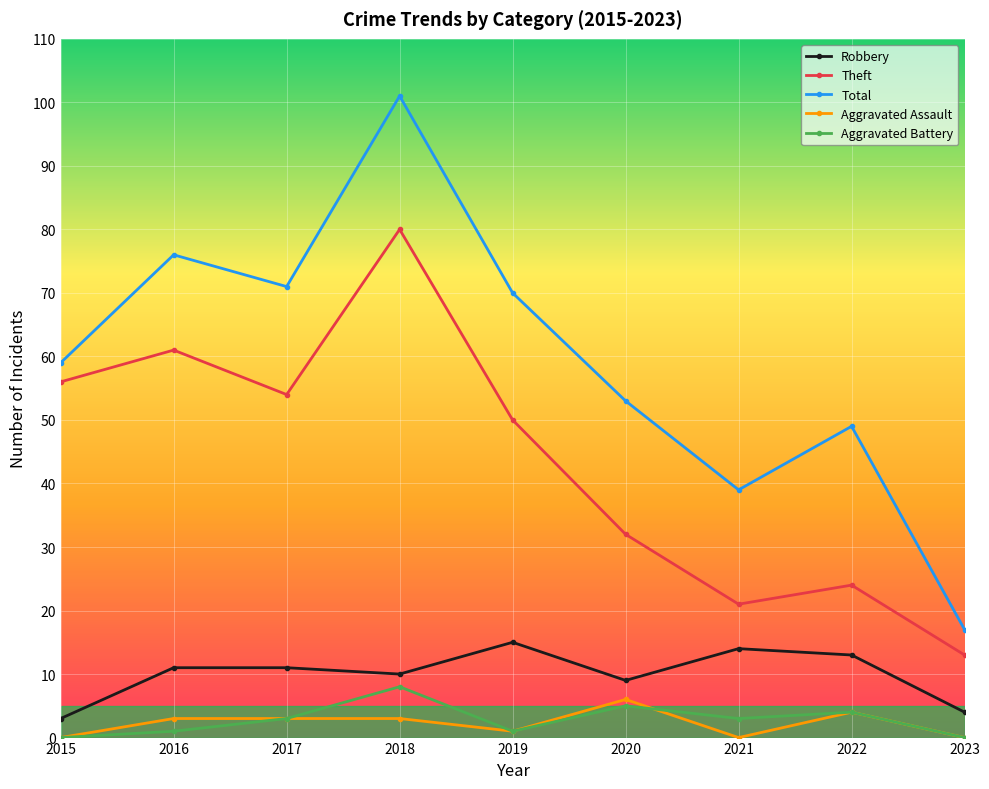

True or false: Total and Robbery intersect in this chart.

False